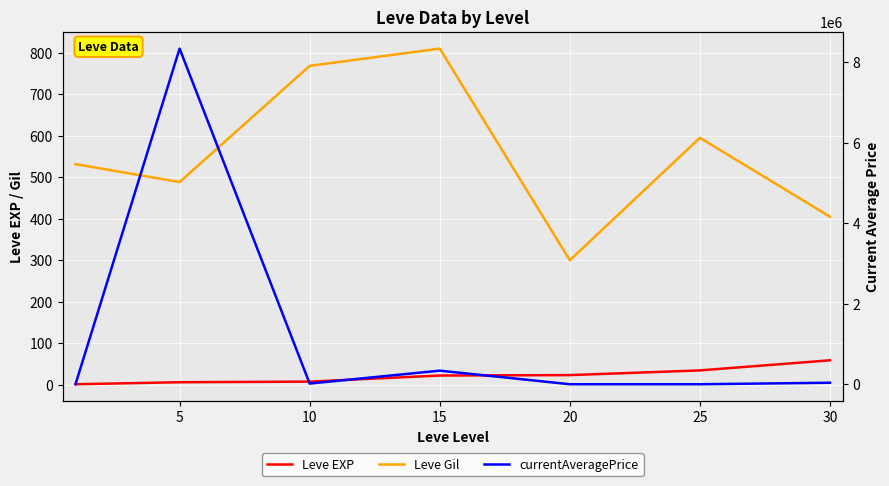

What are all the series names shown in the legend?

Leve EXP, Leve Gil, currentAveragePrice